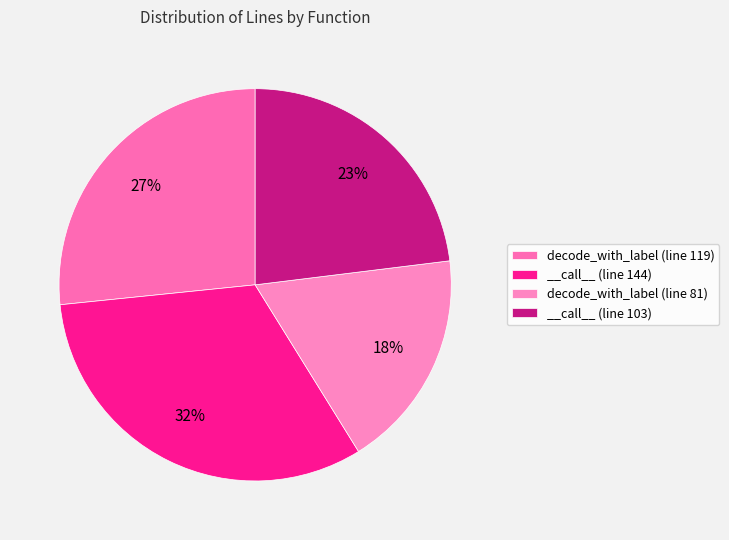

True or false: __call__ (line 144) accounts for 32% of the total.

True